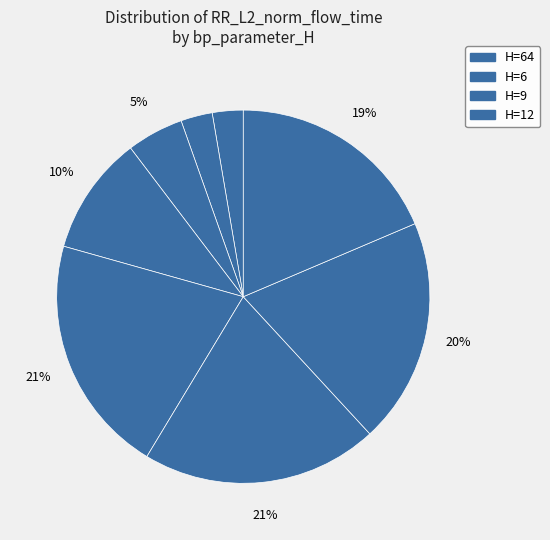

Does any single category account for the majority?

No